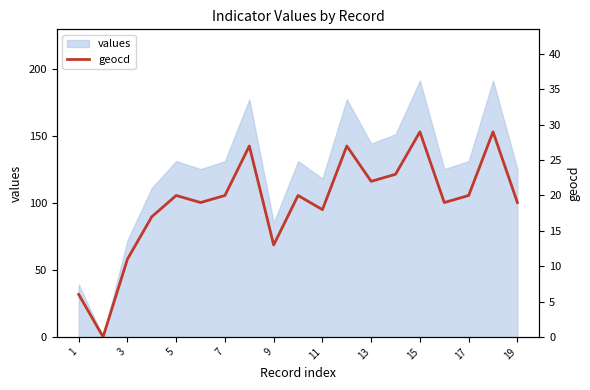

How many positive values are there?

18